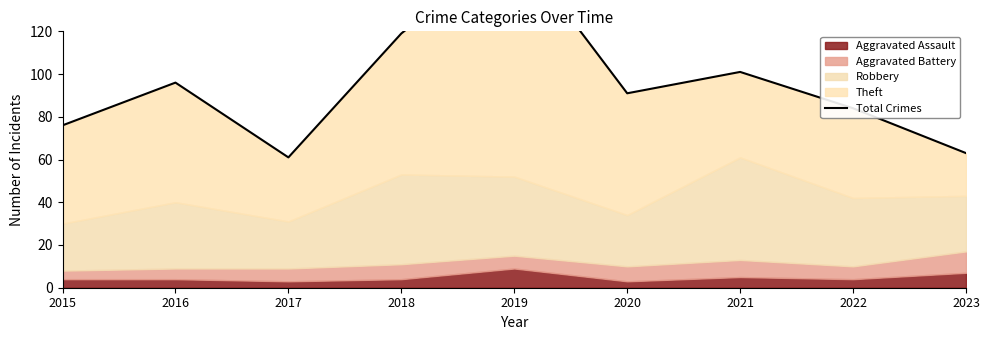

Reading left to right, list all the values displayed in this chart.

2015=76	2016=96	2017=61	2018=119	2019=161	2020=91	2021=101	2022=84	2023=63